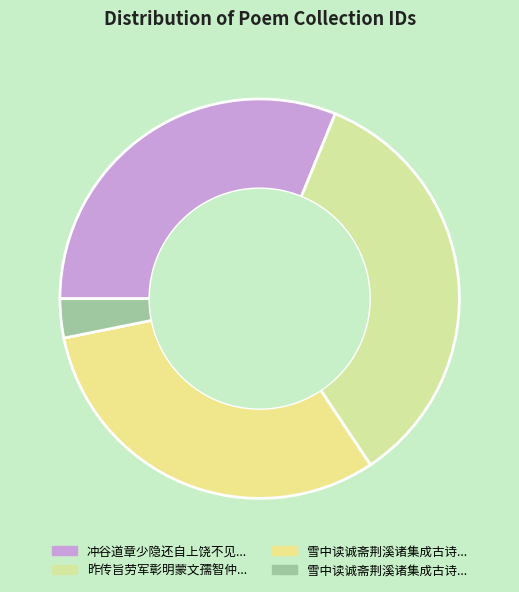

What is the largest slice in the pie chart?

昨传旨劳军彰明蒙文孺智仲皆惠佳句道中先次文孺韵奉寄并以谢智仲